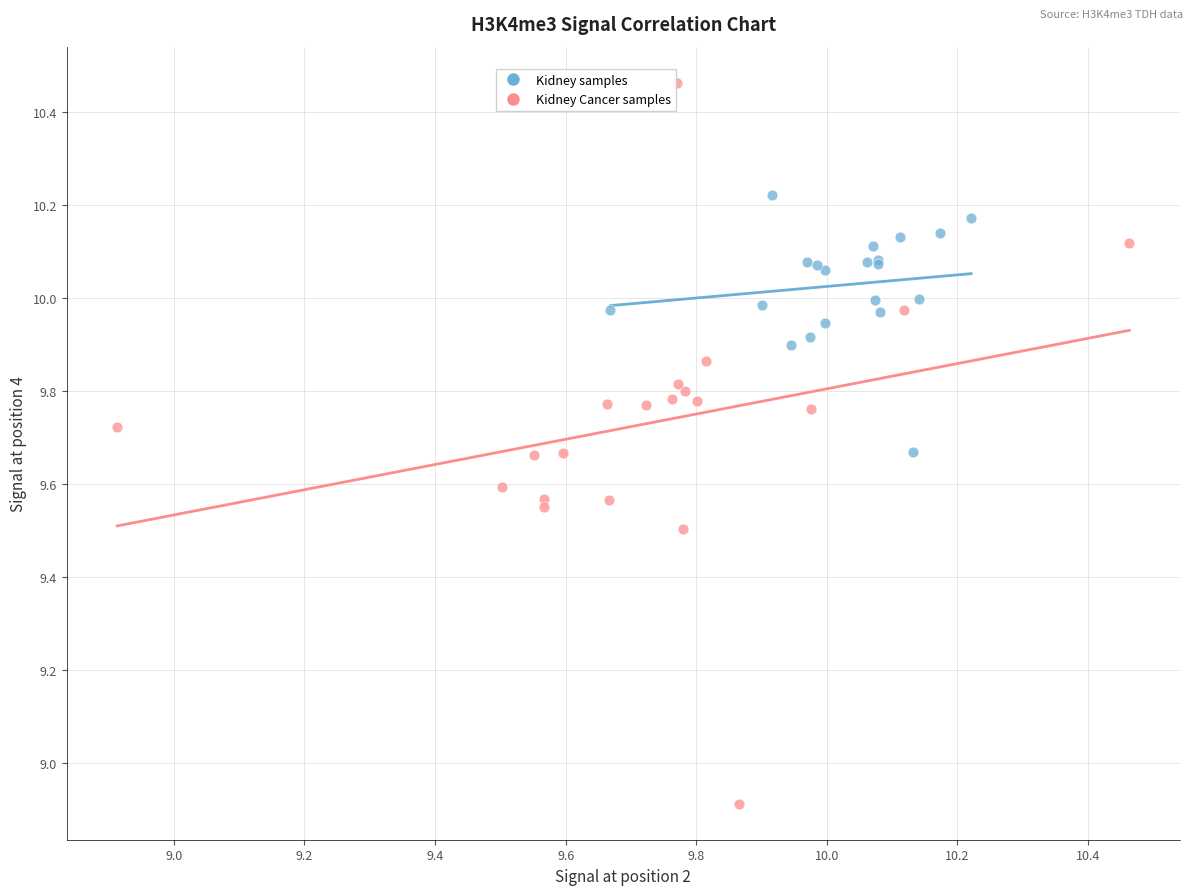

What are all the series names shown in the legend?

Kidney samples, Kidney Cancer samples